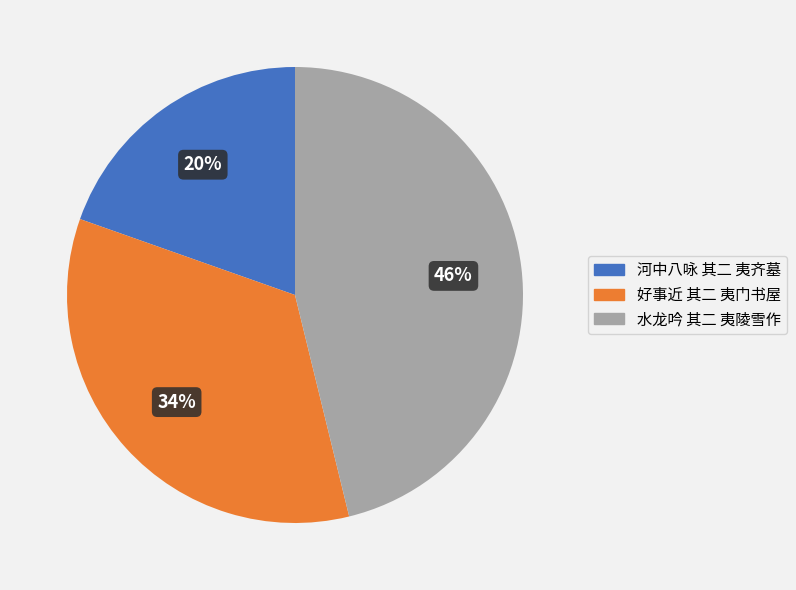

Rank the categories by value from lowest to highest.

河中八咏 其二 夷齐墓, 好事近 其二 夷门书屋, 水龙吟 其二 夷陵雪作